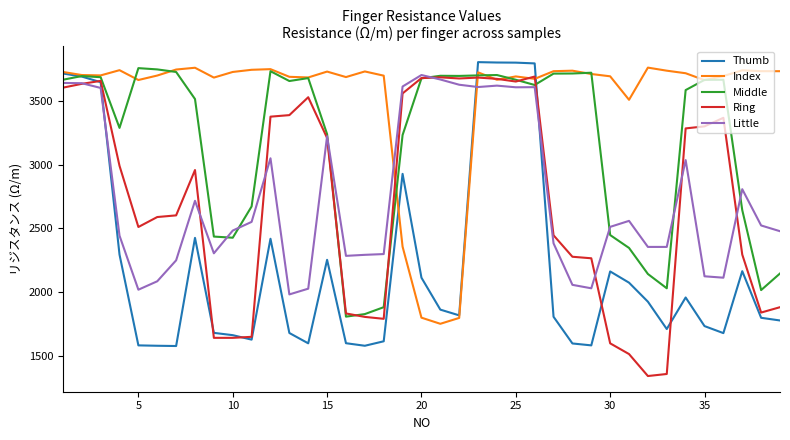

How many times do Thumb and Little cross each other?

3